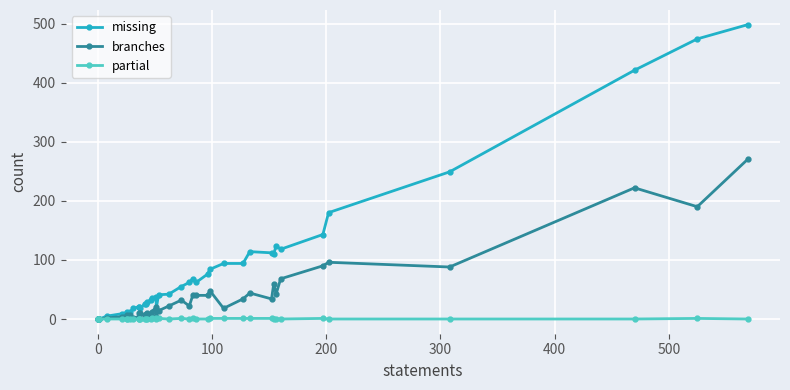

In partial, how many points are lower than both neighbors (excluding endpoints)?

3